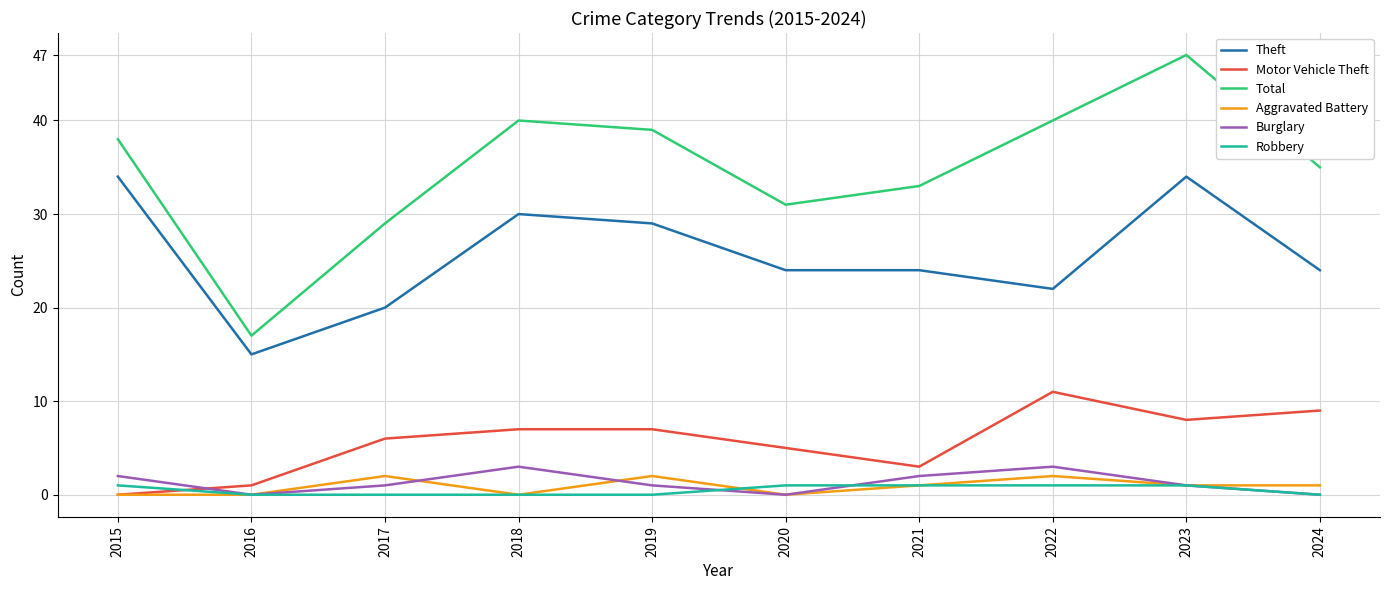

Reading left to right, list all the values displayed in this chart.

Theft: 2015=34	2016=15	2017=20	2018=30	2019=29	2020=24	2021=24	2022=22	2023=34	2024=24
Motor Vehicle Theft: 2015=0	2016=1	2017=6	2018=7	2019=7	2020=5	2021=3	2022=11	2023=8	2024=9
Total: 2015=38	2016=17	2017=29	2018=40	2019=39	2020=31	2021=33	2022=40	2023=47	2024=35
Aggravated Battery: 2015=0	2016=0	2017=2	2018=0	2019=2	2020=0	2021=1	2022=2	2023=1	2024=1
Burglary: 2015=2	2016=0	2017=1	2018=3	2019=1	2020=0	2021=2	2022=3	2023=1	2024=0
Robbery: 2015=1	2016=0	2017=0	2018=0	2019=0	2020=1	2021=1	2022=1	2023=1	2024=0